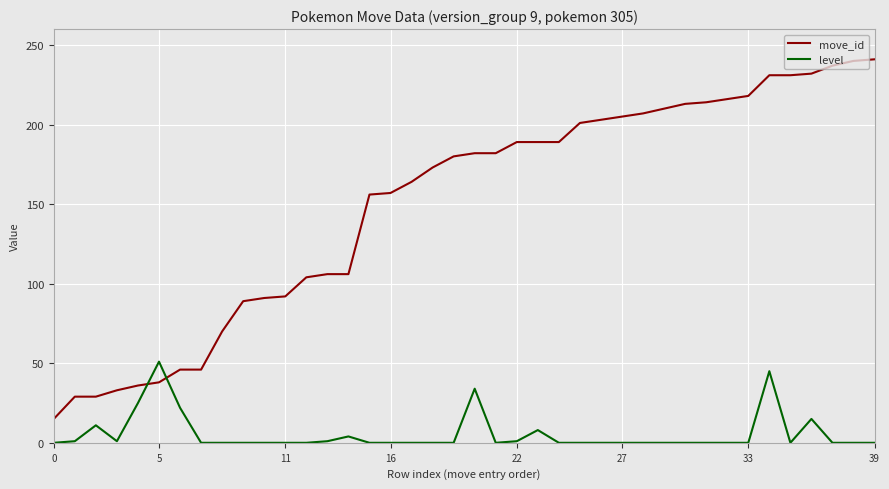

What is the difference between the maximum and minimum values in the level series?

51